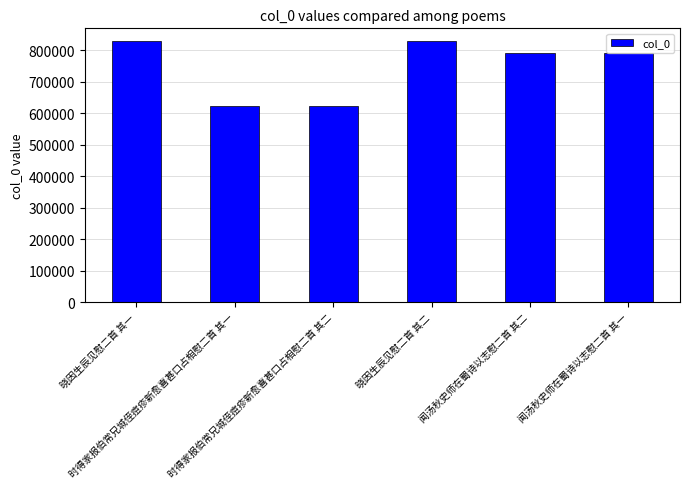

What is the difference between the maximum and second lowest values?

205352